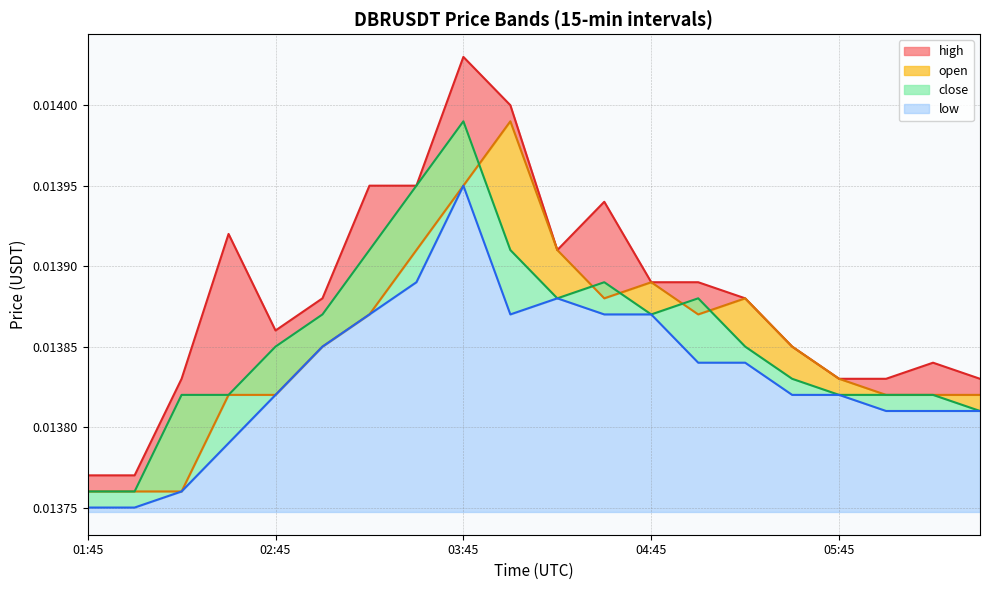

List the labels in order of open value, largest first.

2025-06-08 04:00, 2025-06-08 03:45, 2025-06-08 03:30, 2025-06-08 04:15, 2025-06-08 04:45, 2025-06-08 04:30, 2025-06-08 05:15, 2025-06-08 03:15, 2025-06-08 05:00, 2025-06-08 03:00, 2025-06-08 05:30, 2025-06-08 05:45, 2025-06-08 02:30, 2025-06-08 02:45, 2025-06-08 06:00, 2025-06-08 06:15, 2025-06-08 06:30, 2025-06-08 01:45, 2025-06-08 02:00, 2025-06-08 02:15